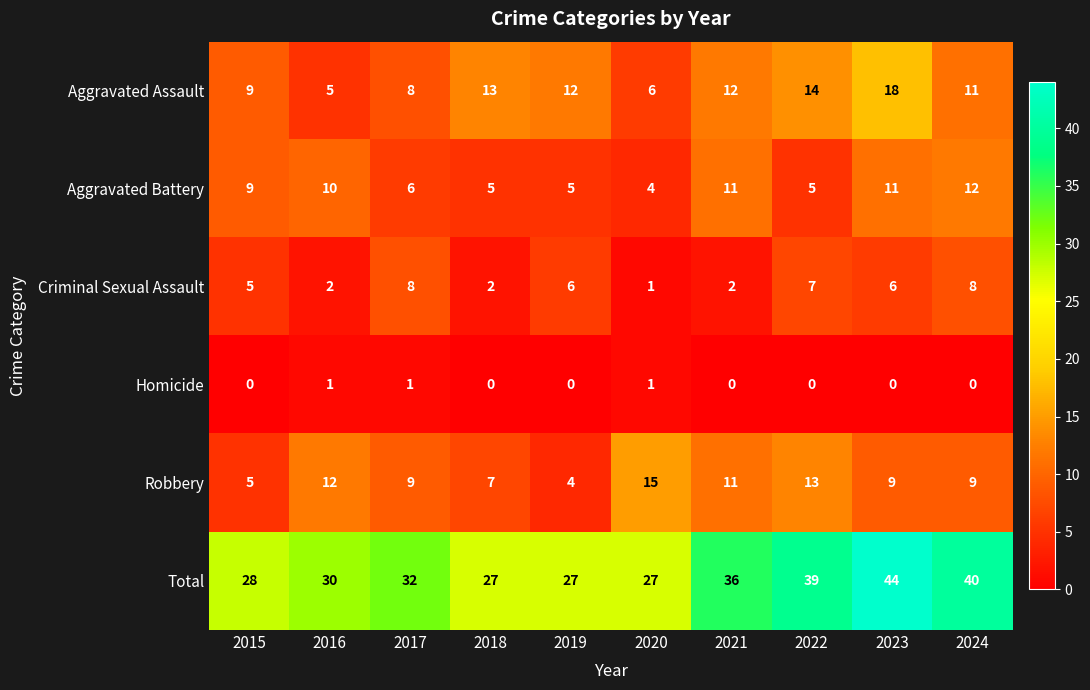

At 2019, list the series in order from smallest to largest.

Homicide, Robbery, Aggravated Battery, Criminal Sexual Assault, Aggravated Assault, Total